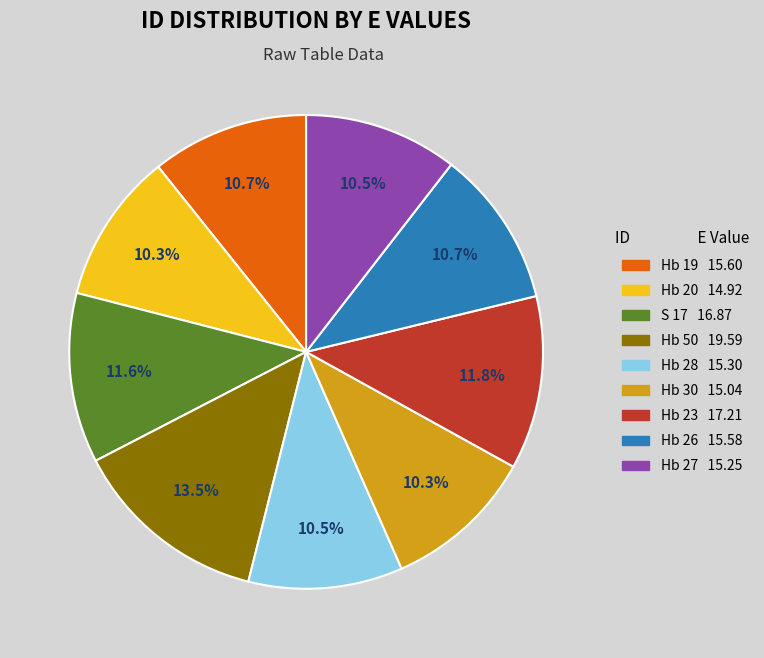

What is the largest slice in the pie chart?

Hb 50